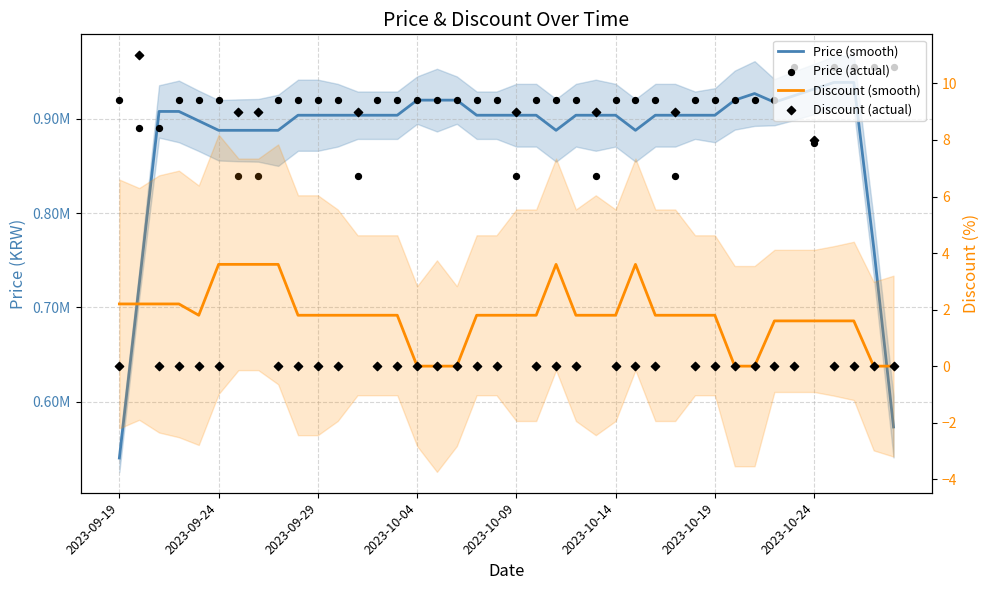

Which series reaches the maximum Y coordinate?

Price (actual)